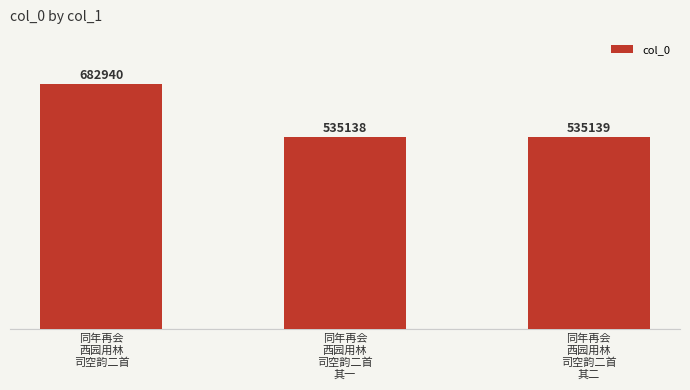

The value at 同年再会
西园用林
司空韵二首
其一 is 535138. True or false?

True